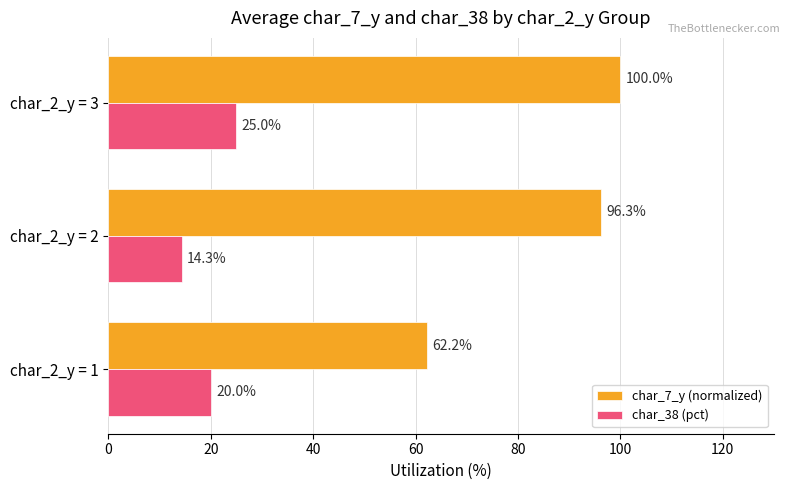

At how many categories does at least one series exceed 54?

3